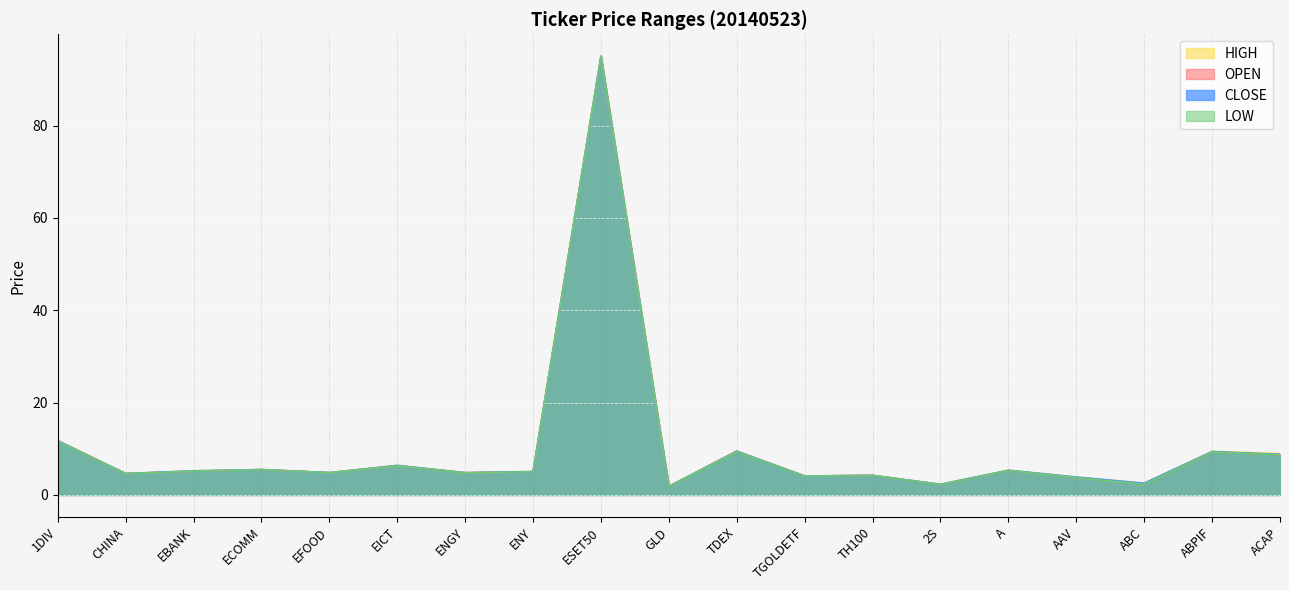

Where is the first local minimum for OPEN?

CHINA